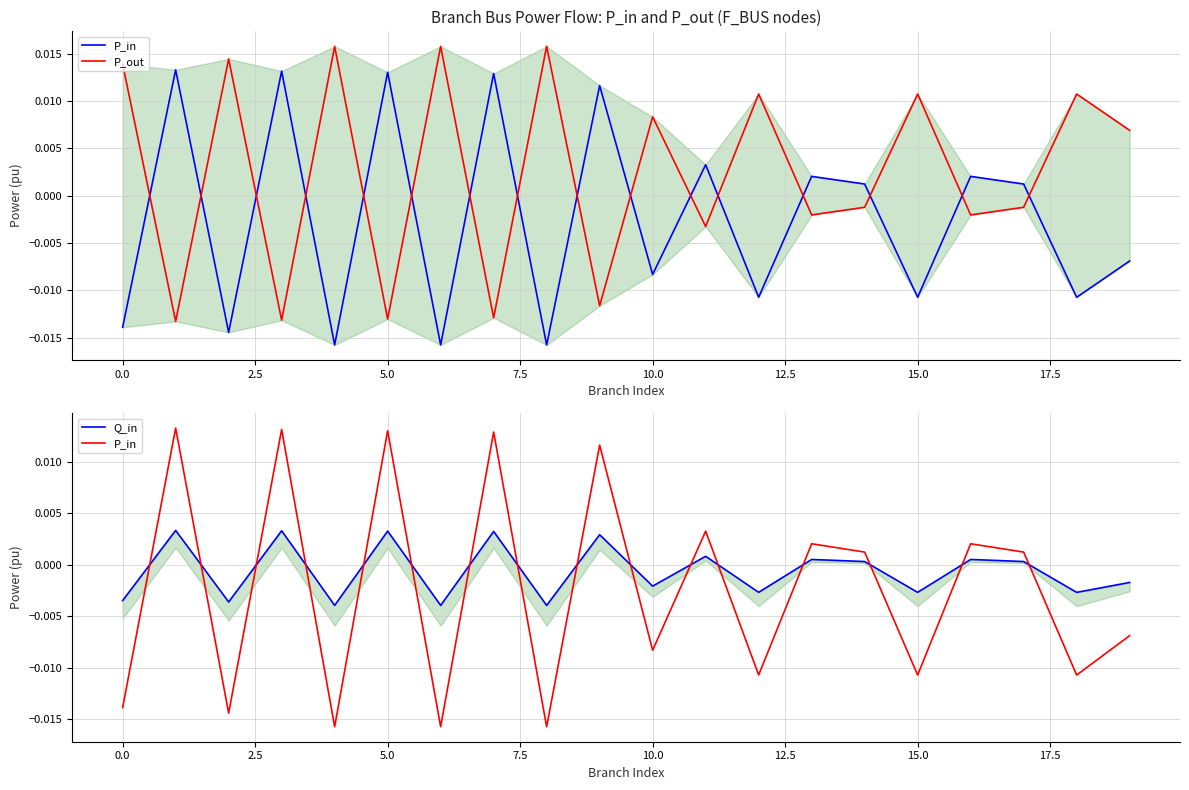

Which series ends up on top after the final intersection of Q_in and P_in?

Q_in